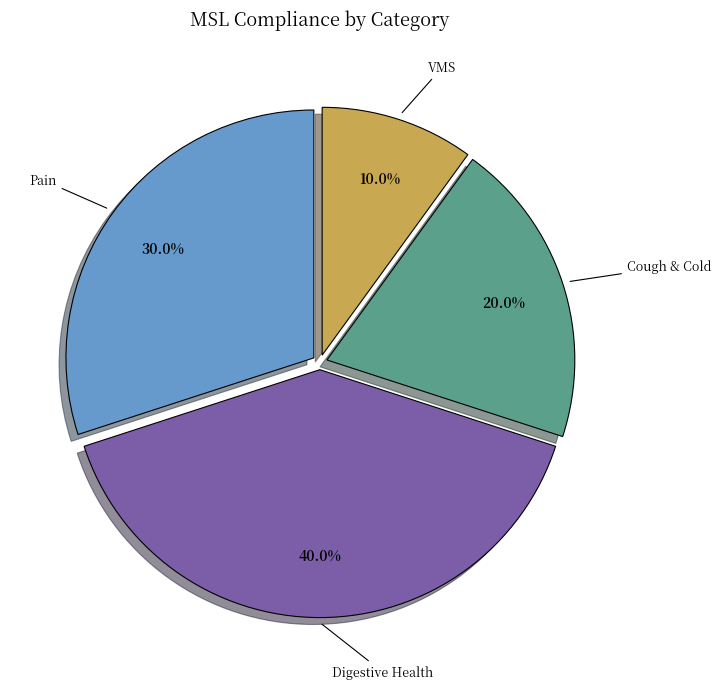

Rank the categories by value from lowest to highest.

VMS, Cough & Cold, Pain, Digestive Health